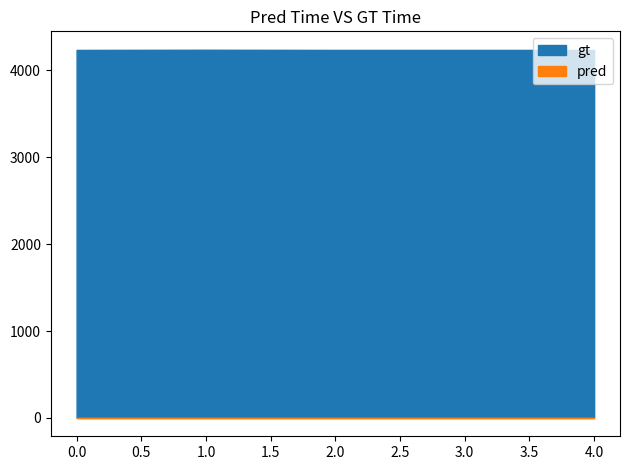

Does the chart display data point markers on the line(s)?

No